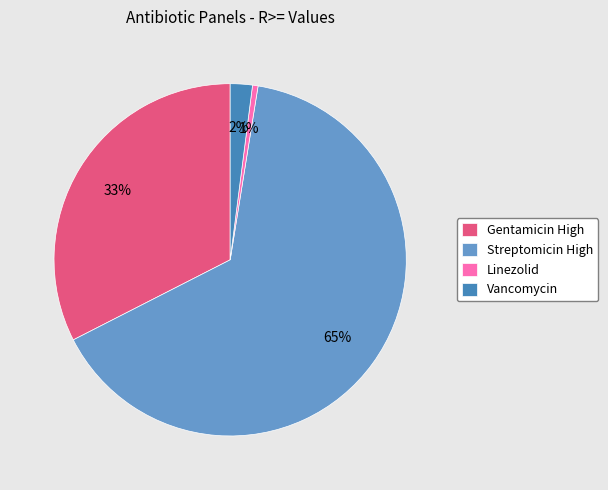

Rank the categories by value from lowest to highest.

Linezolid, Vancomycin, Gentamicin High, Streptomicin High